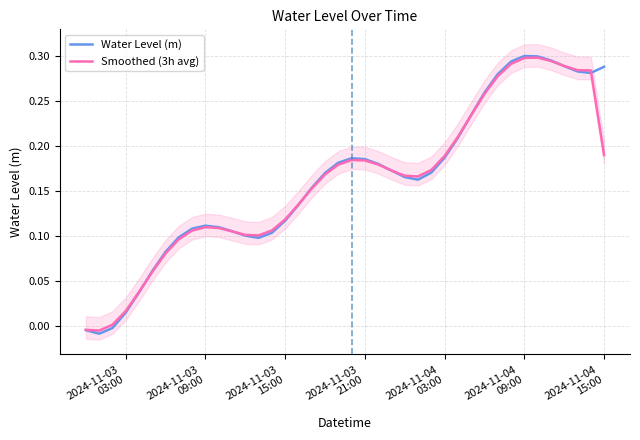

True or false: Water Level (m) and Smoothed (3h avg) cross at least once.

True